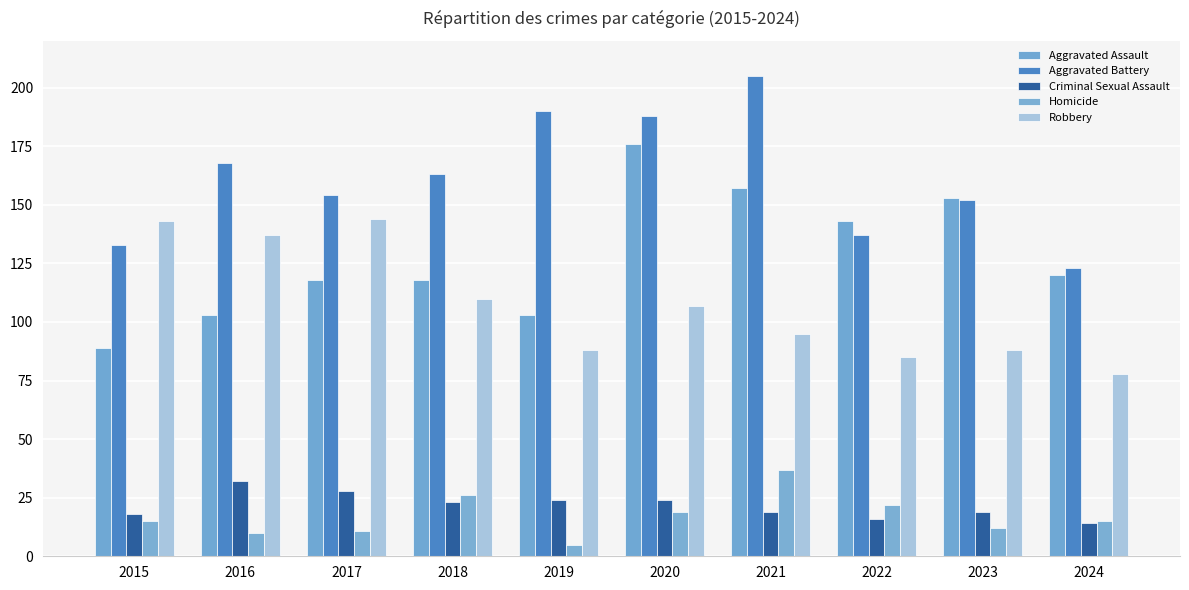

What is the average value of the Aggravated Battery series?

161